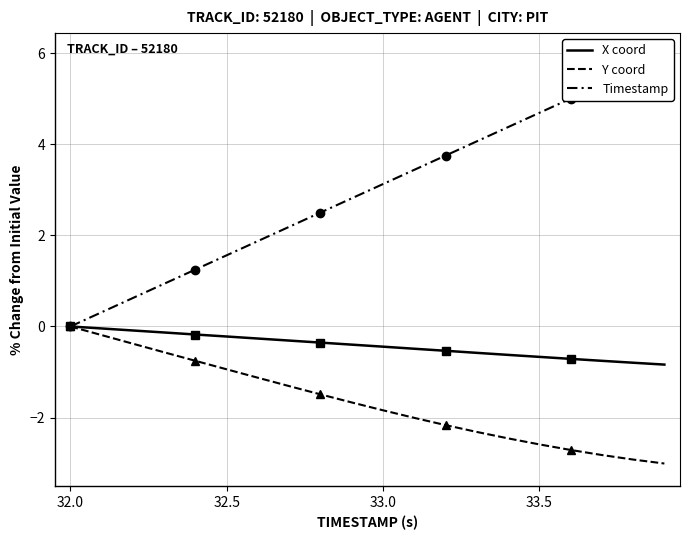

True or false: X coord and Y coord cross at least once.

False